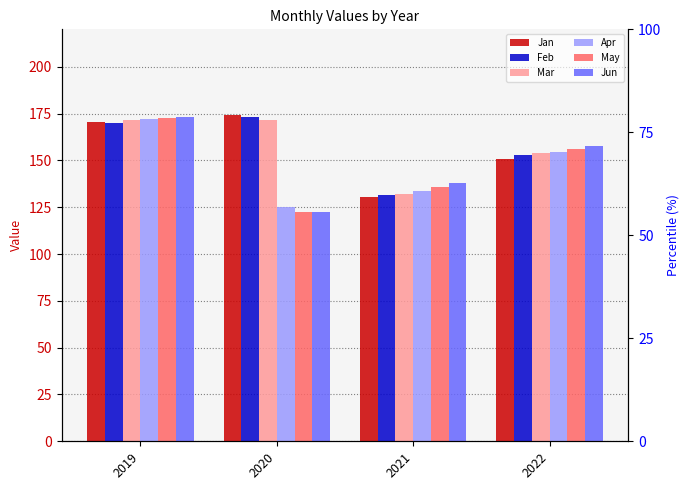

What is the sum of all Mar values?

629.2